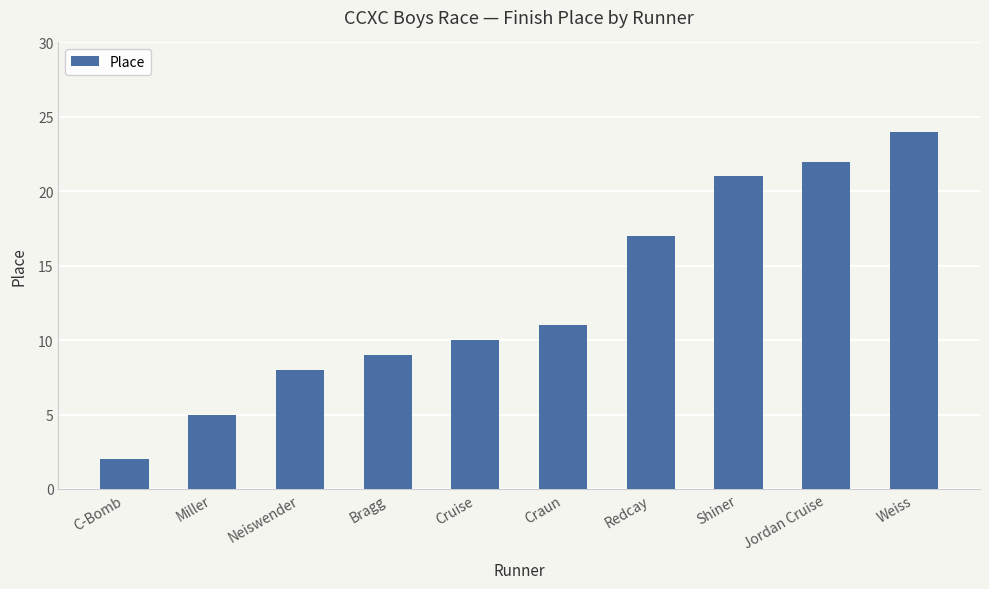

Reading left to right, list all the values displayed in this chart.

2	5	8	9	10	11	17	21	22	24